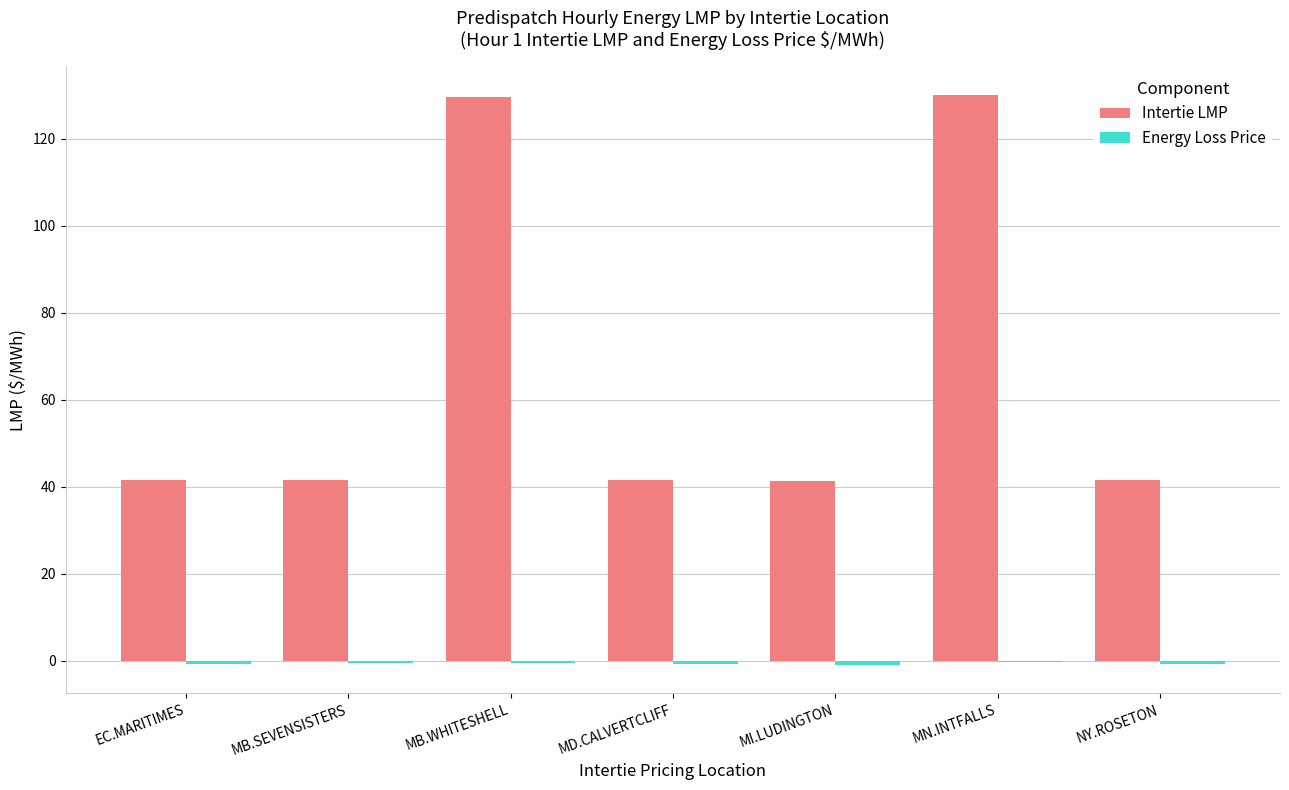

Which series has the largest total across all categories?

Intertie LMP